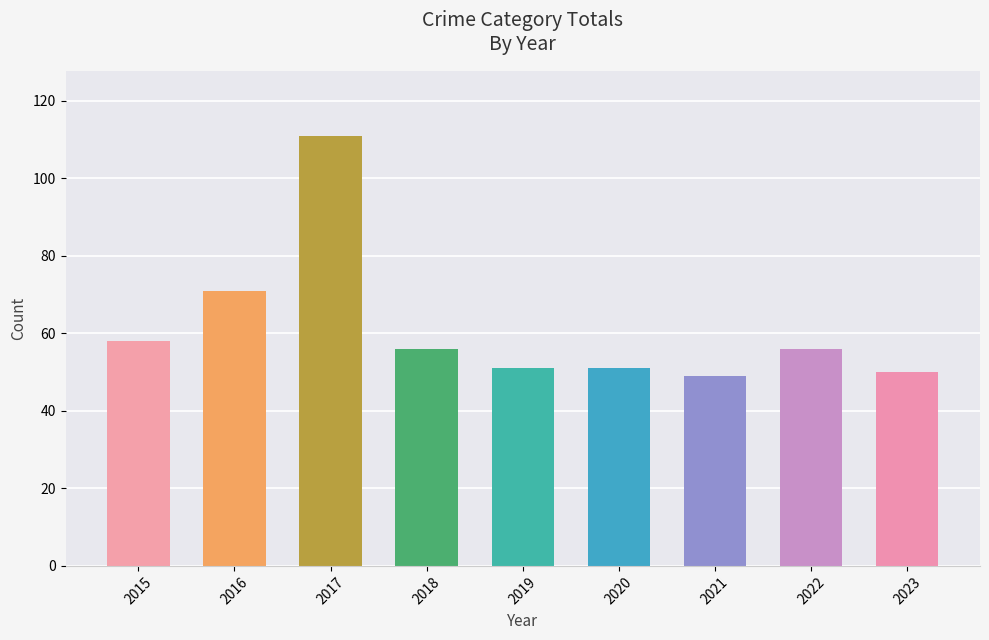

What is the value of the 2nd bar from the left?

71